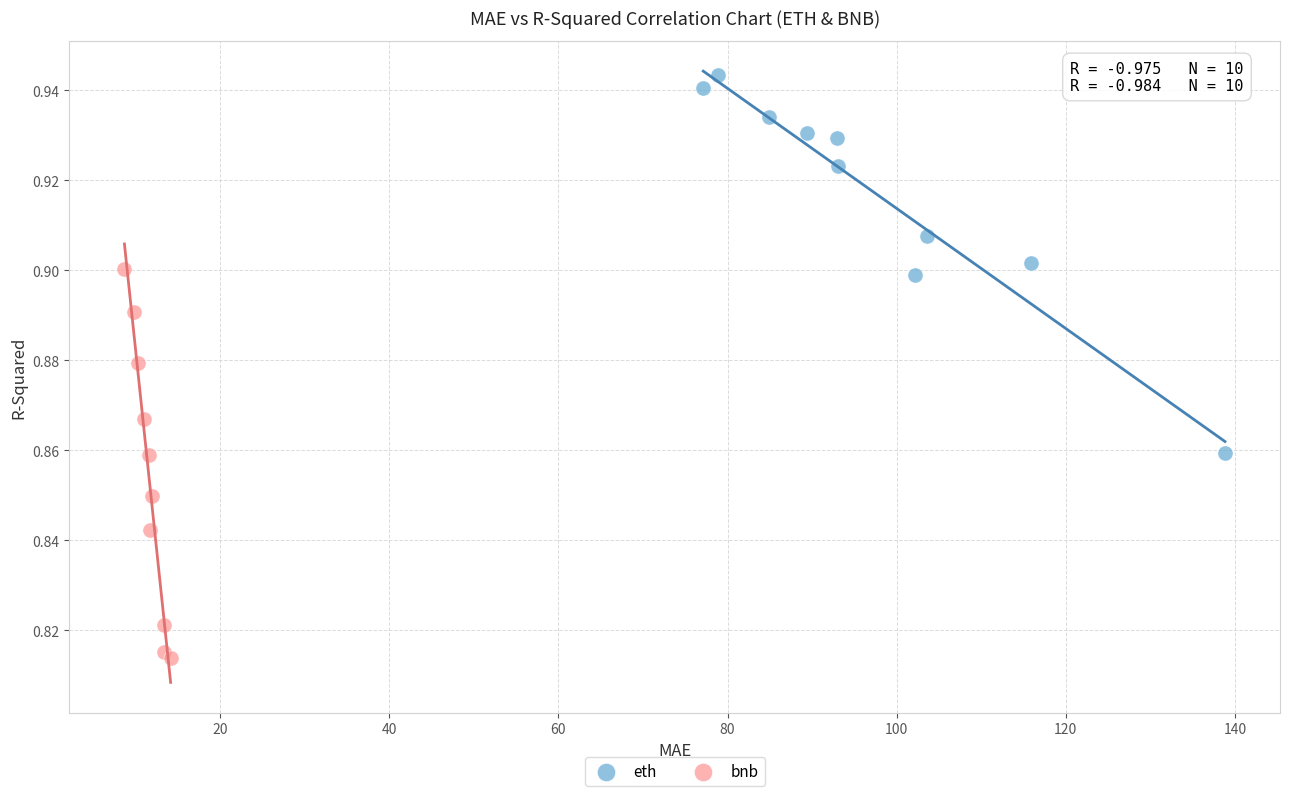

Which series reaches the maximum Y coordinate?

eth